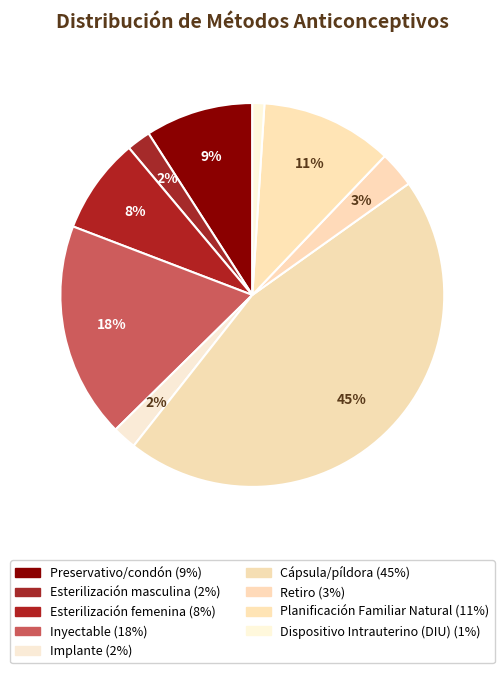

Rank the categories by value from lowest to highest.

Dispositivo Intrauterino (DIU), Esterilización masculina, Implante, Retiro, Esterilización femenina, Preservativo/condón, Planificación Familiar Natural, Inyectable, Cápsula/píldora